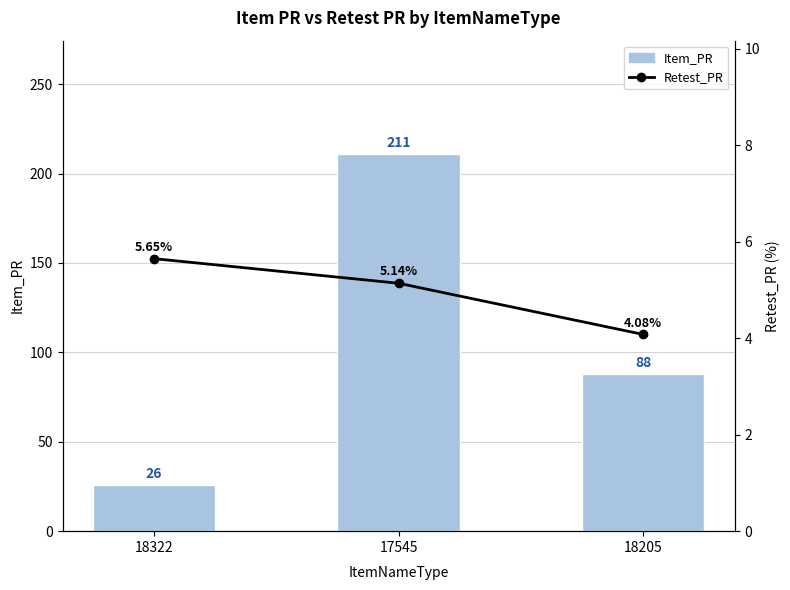

Which category has the highest value in the Item_PR series?

17545